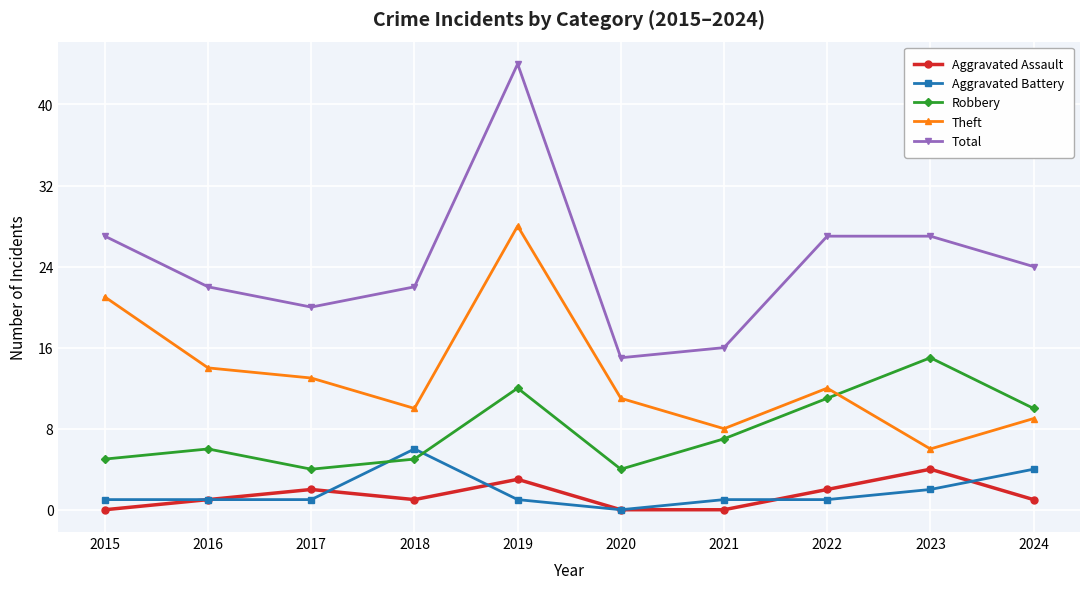

Which series has the widest spread of values?

Total